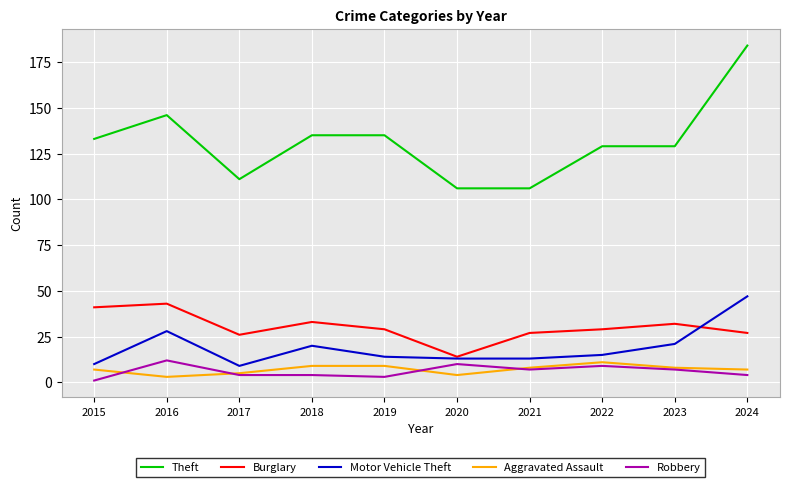

What is the average value of the Theft series?

131